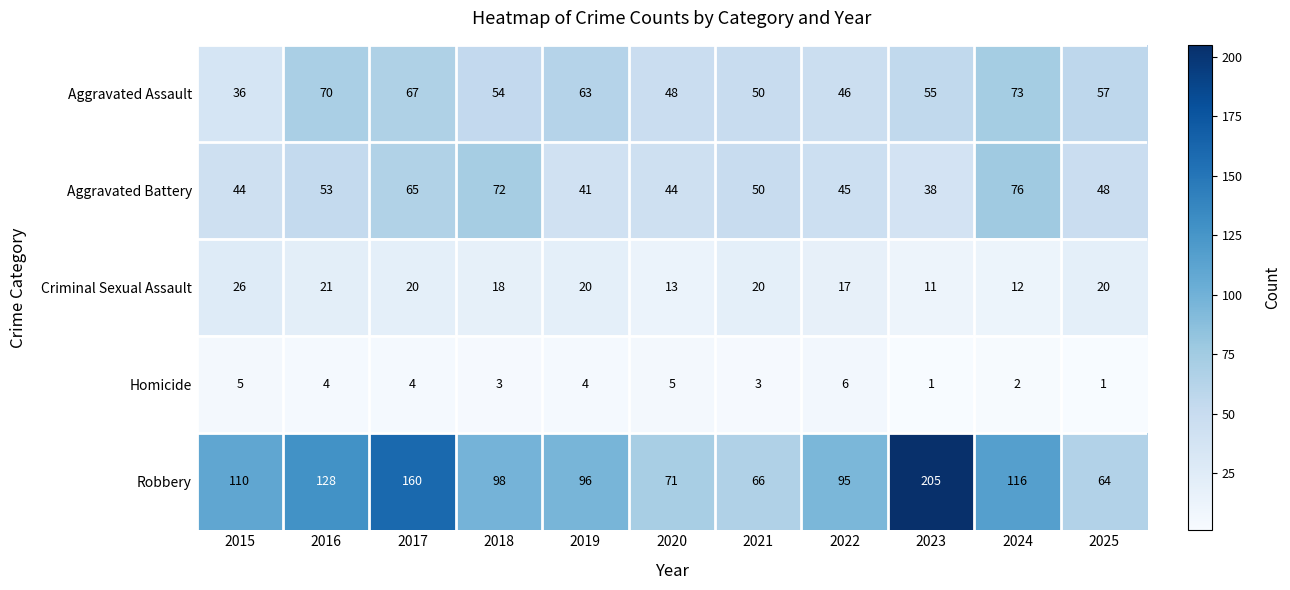

At which label does Robbery reach its peak?

2023